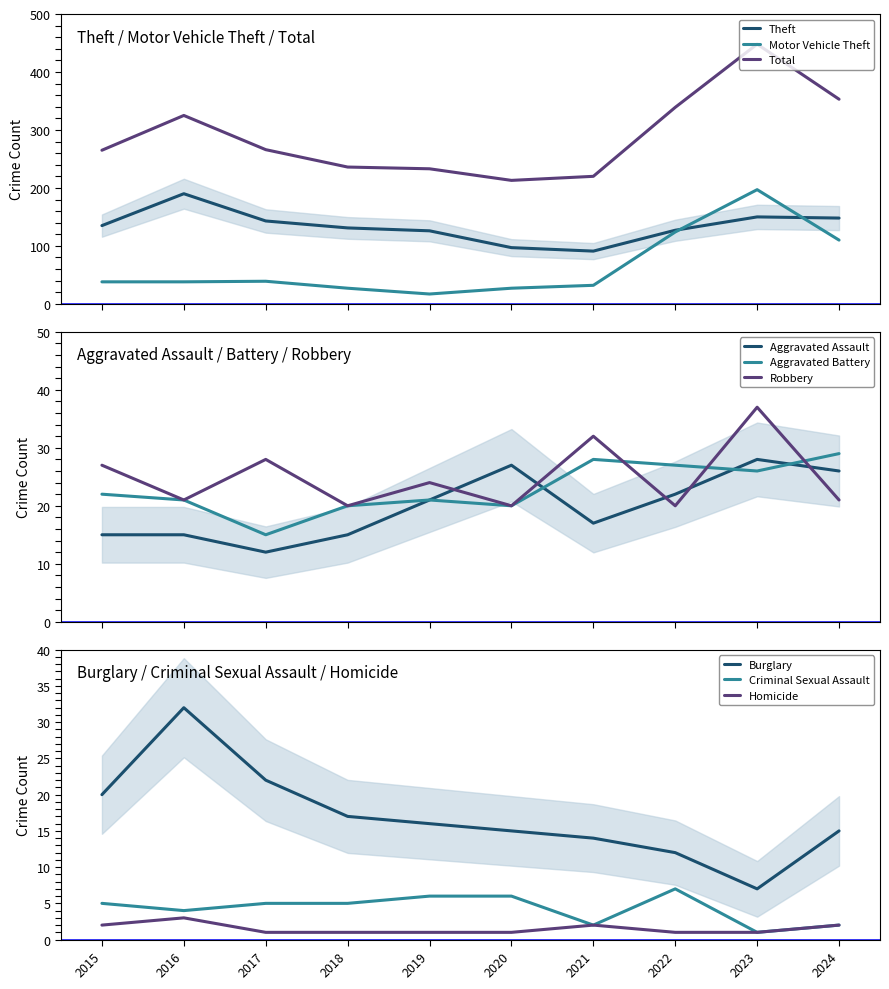

True or false: Burglary and Criminal Sexual Assault cross at least once.

False